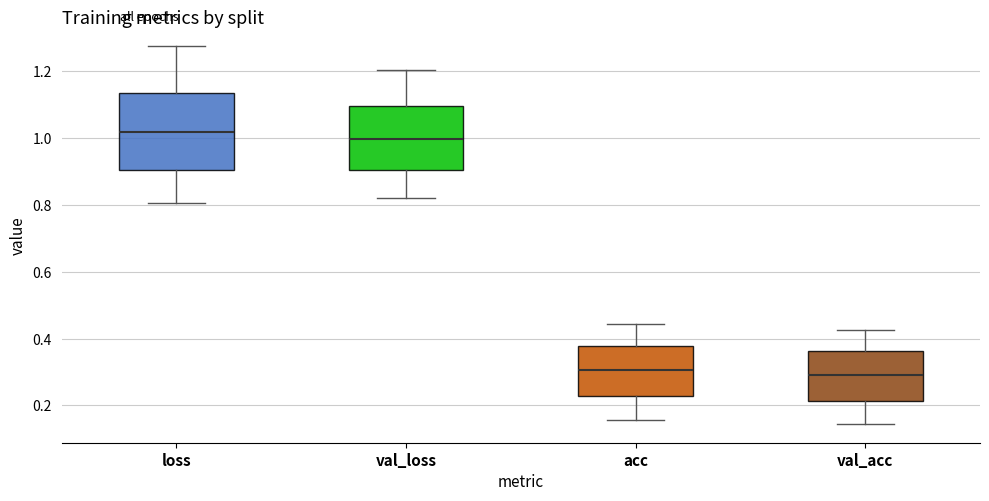

Which box is the tallest, from its lower edge to its upper edge?

loss